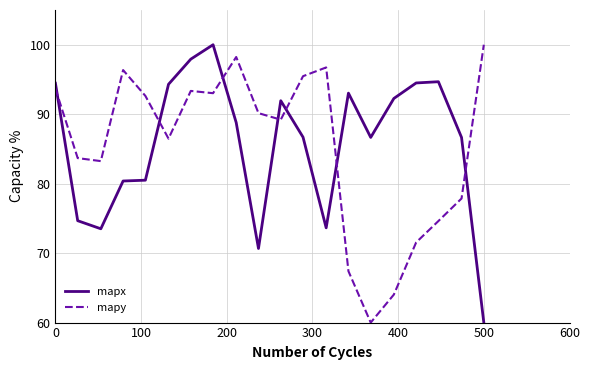

What is the difference between the maximum and minimum values in the mapx series?

40.0